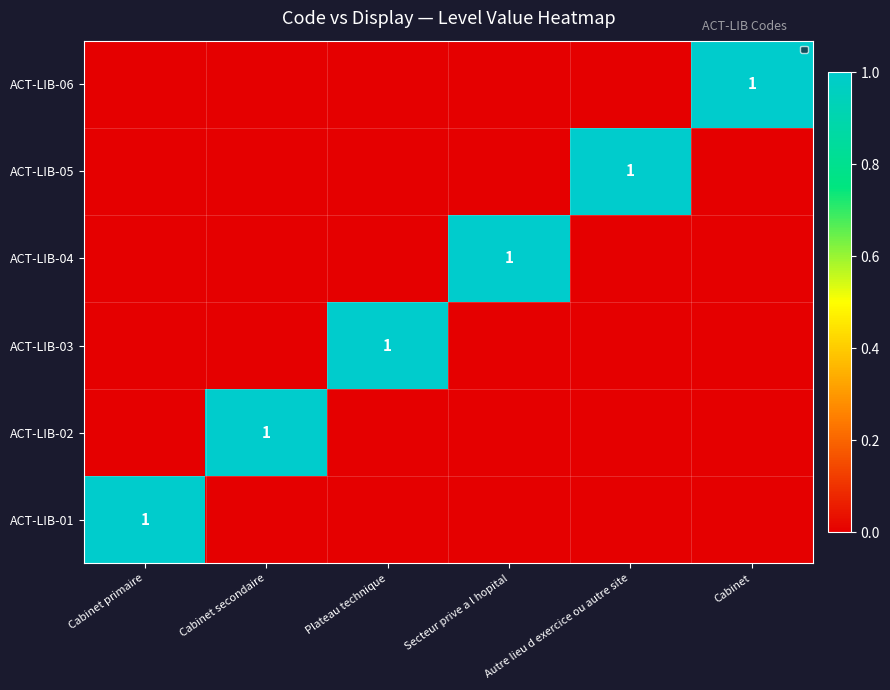

The value at Secteur prive a l hopital is -1. True or false?

False